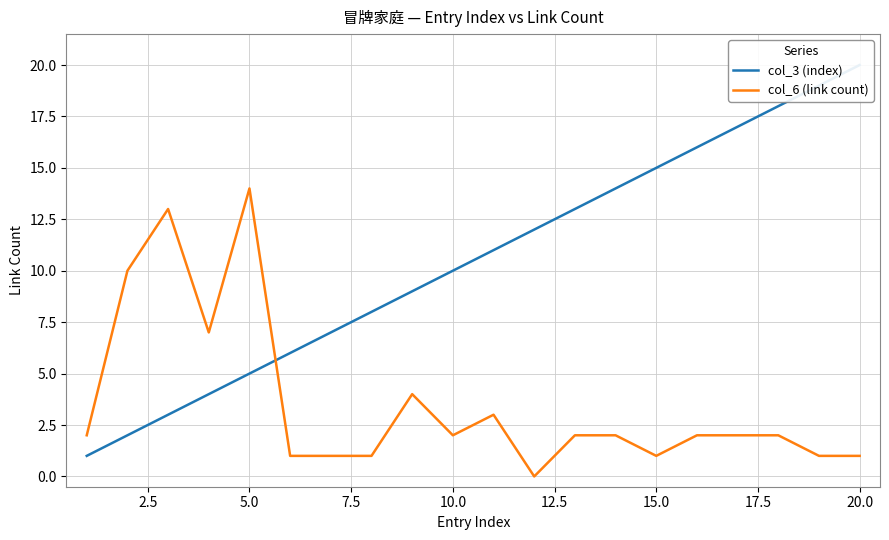

What is the average value of the col_3 (index) series?

10